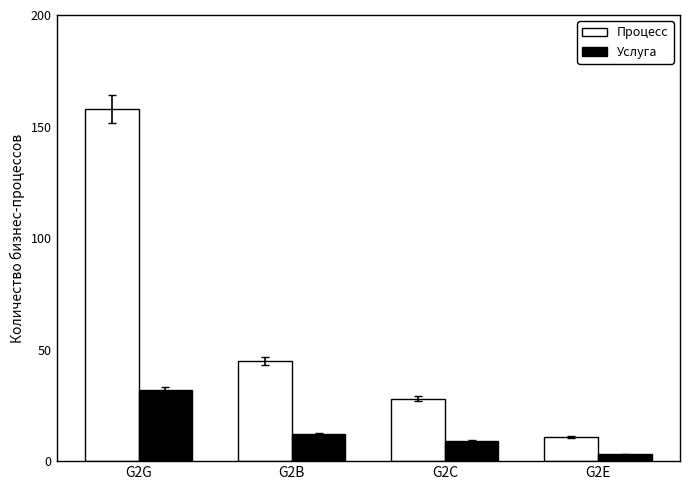

List the series in order of their peak value, highest first.

Процесс, Услуга